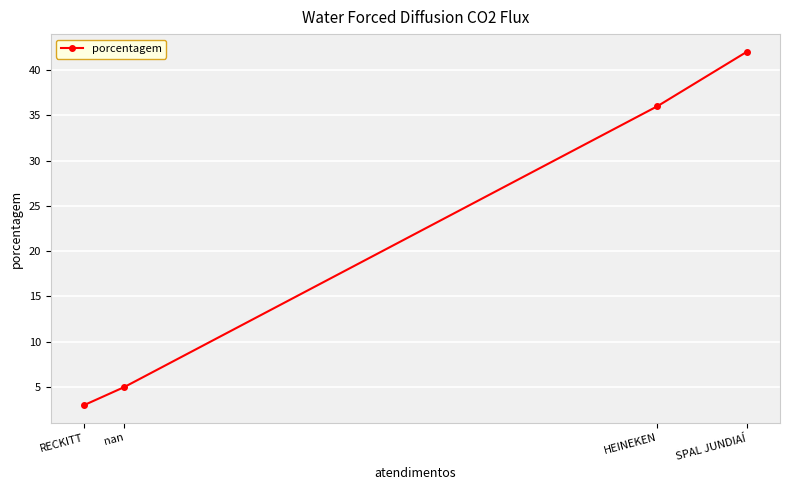

Where does the data first go above 36?

SPAL JUNDIAÍ